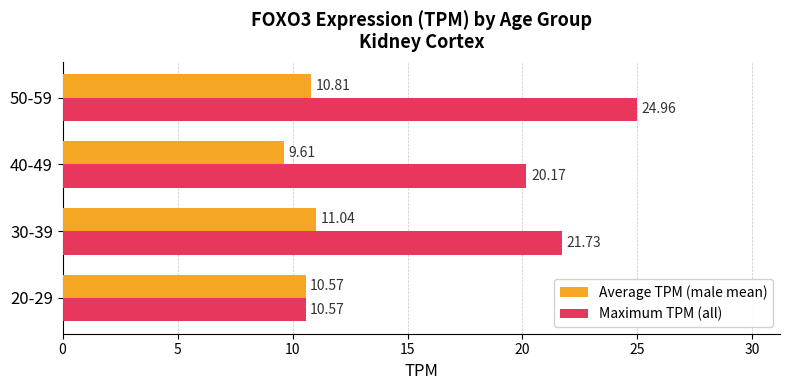

At how many categories does at least one series exceed 20?

3